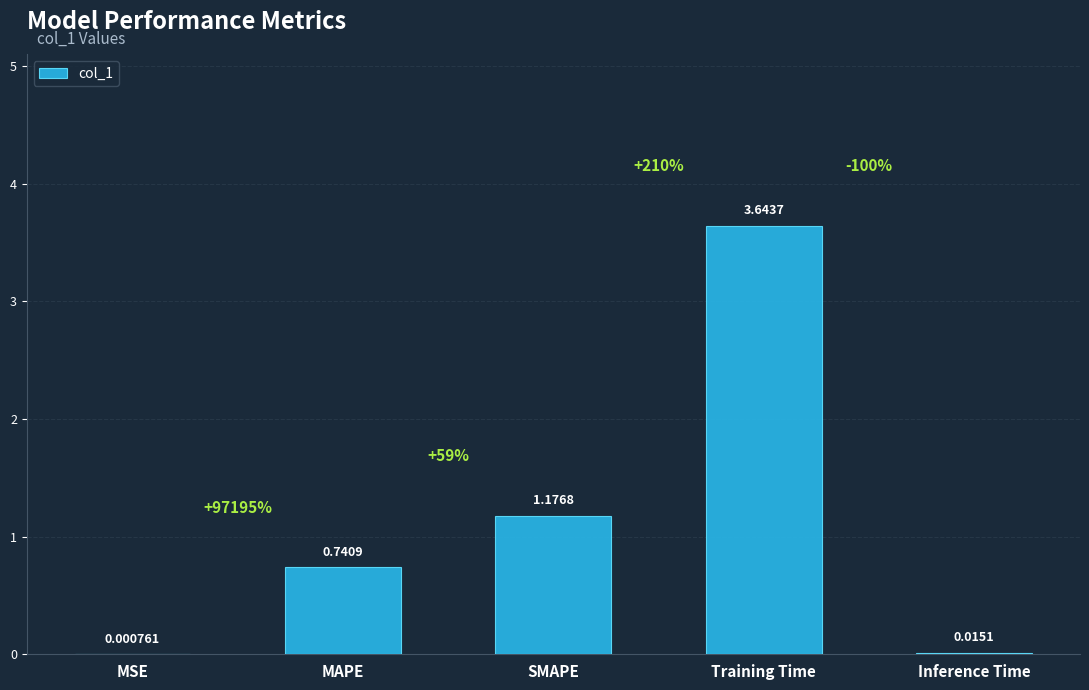

The chart shows a value of 0.4 at SMAPE. True or false?

False